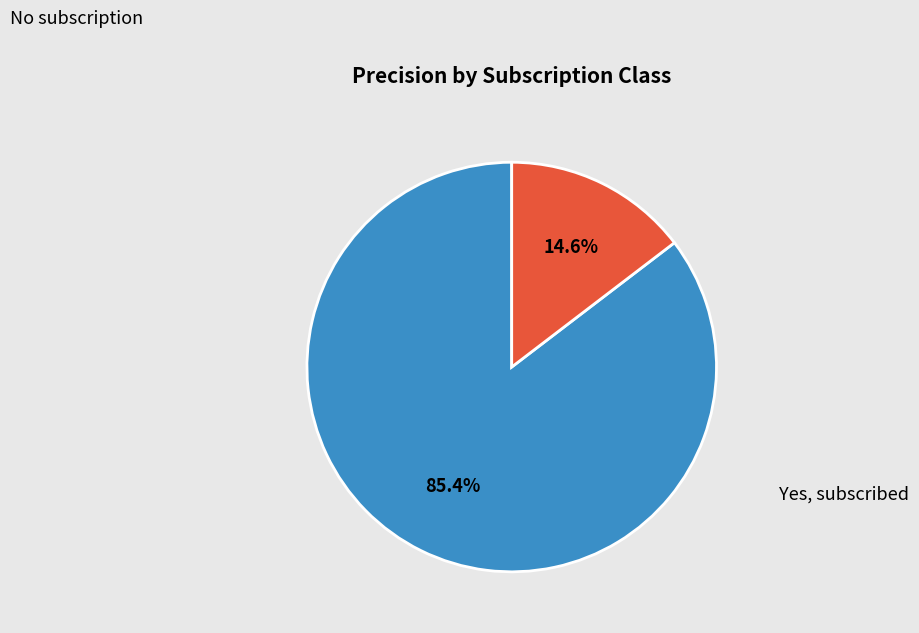

Does Yes, subscribed account for over 50% of the chart?

No